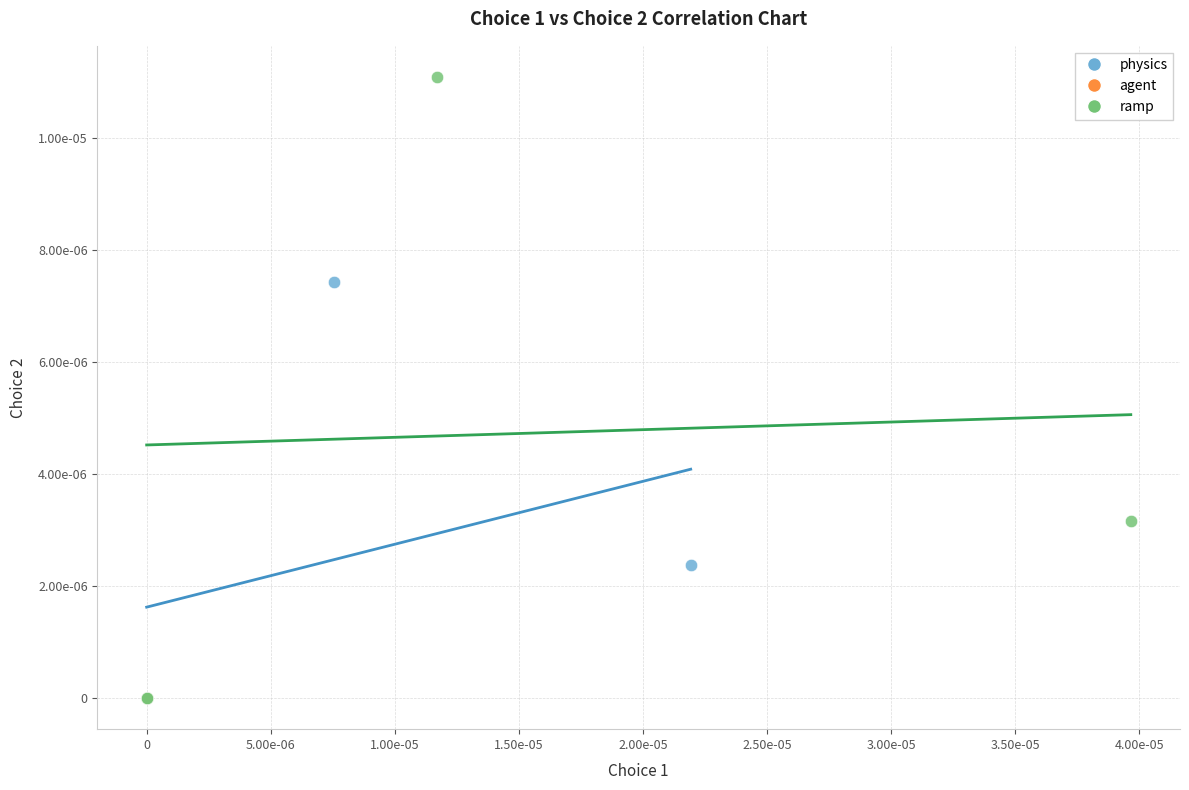

Which series has the largest Y range (max minus min)?

ramp